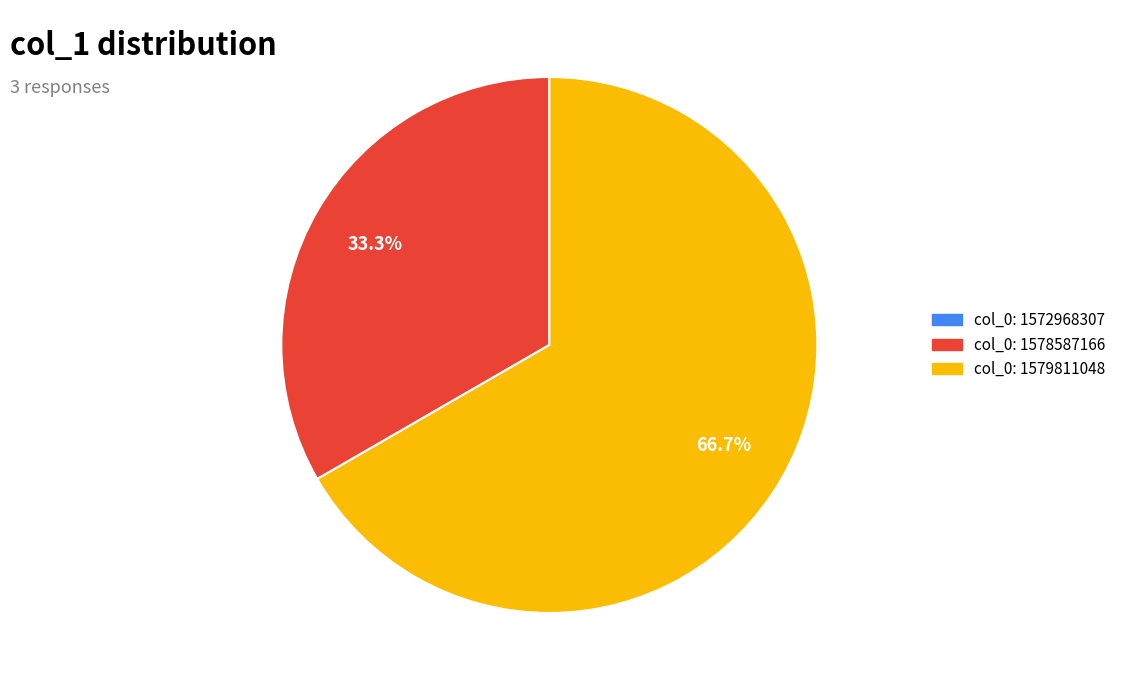

How many slices are in this pie chart?

2